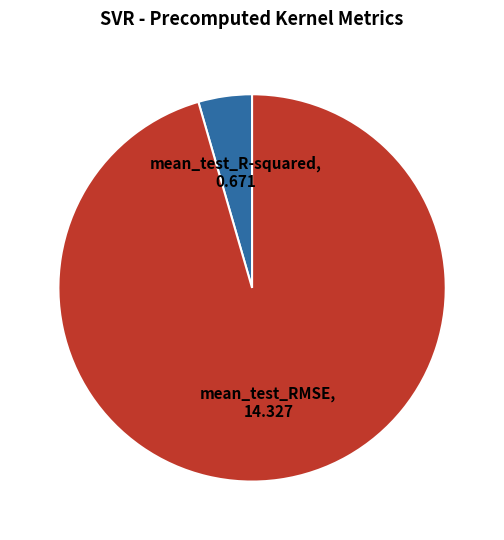

True or false: mean_test_R-squared accounts for 12% of the total.

False